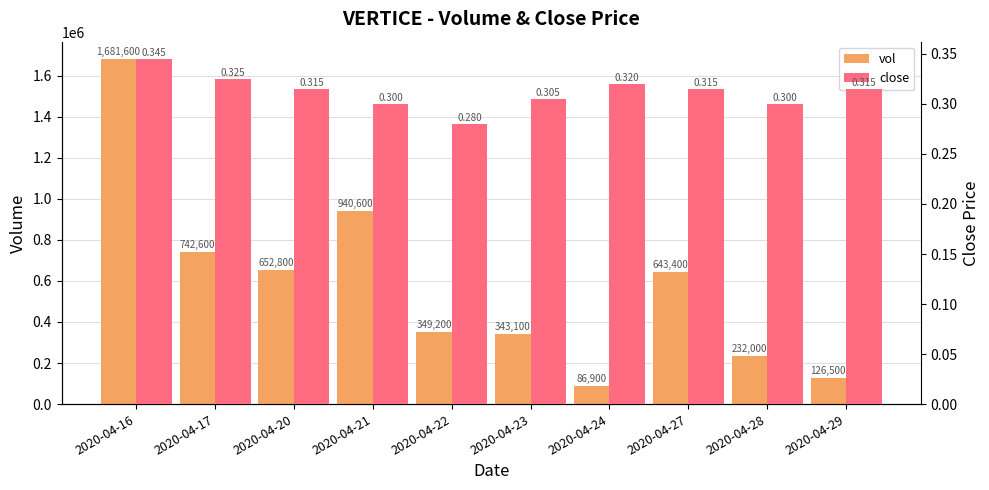

What is the total value across all series at 2020-04-17?

742600.3